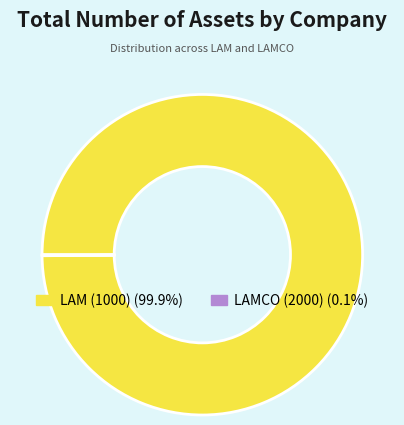

What is the largest slice in the pie chart?

LAM (1000)